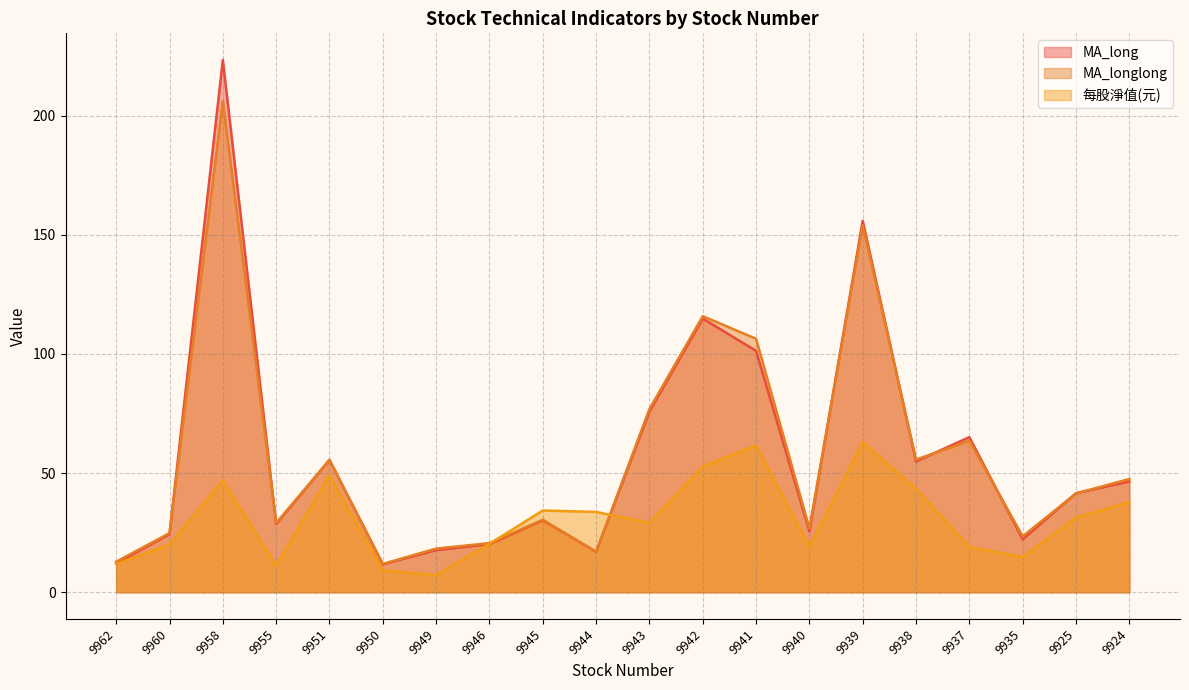

At which label does 每股淨值(元) reach its peak?

9939